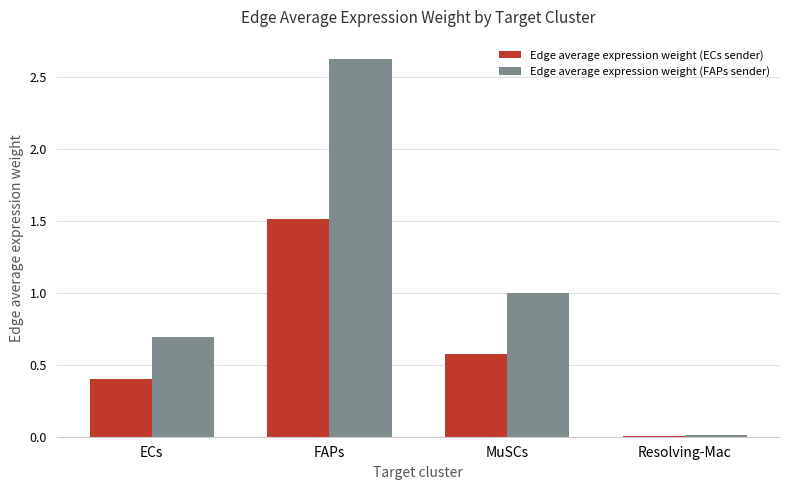

What is the greatest value displayed?

2.6